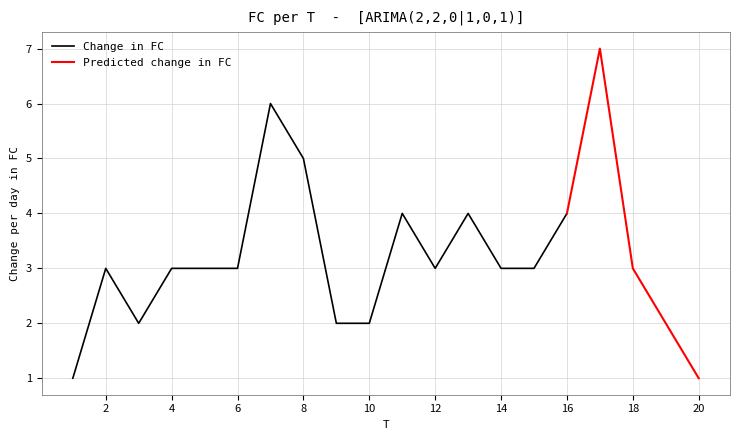

Does the chart have visible grid lines?

Yes